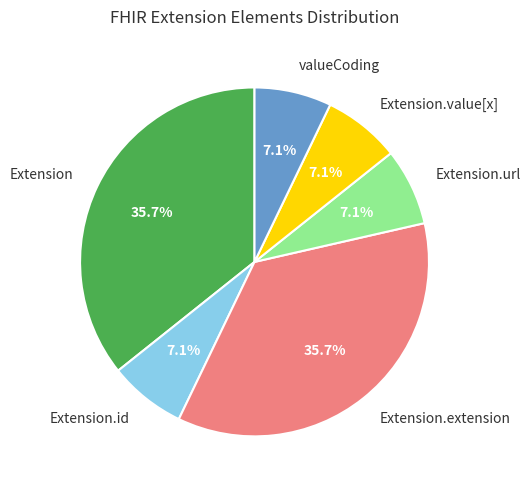

Combined, do Extension.url and Extension.value[x] account for over 50%?

No